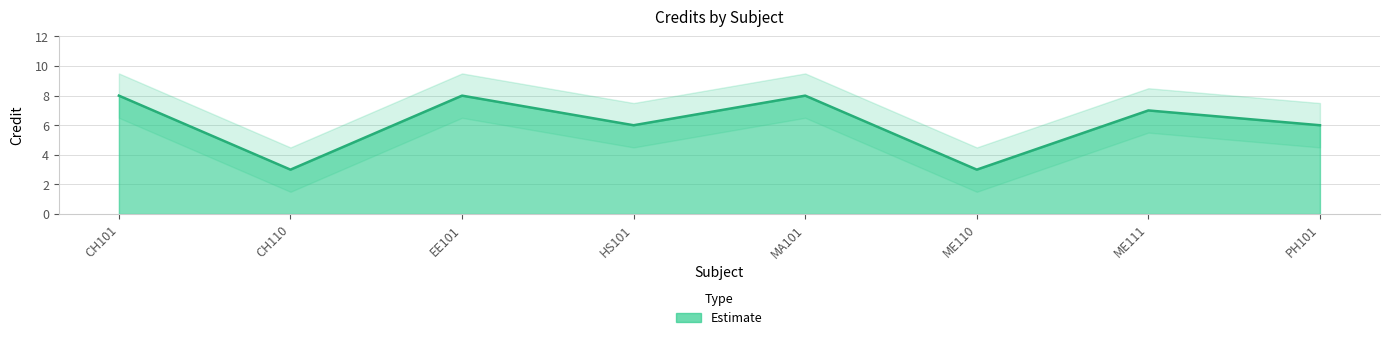

Between CH110 and ME110, which is larger?

CH110